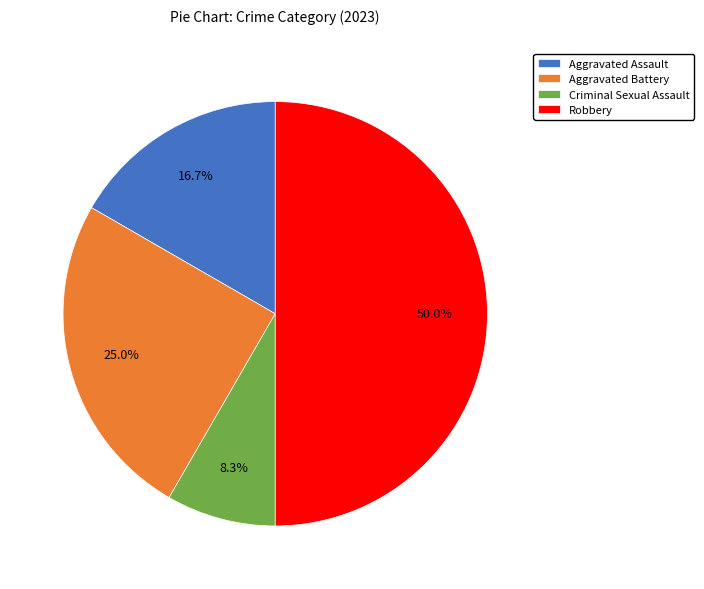

To the nearest percent, what is the combined percentage of Aggravated Battery and Aggravated Assault?

42%